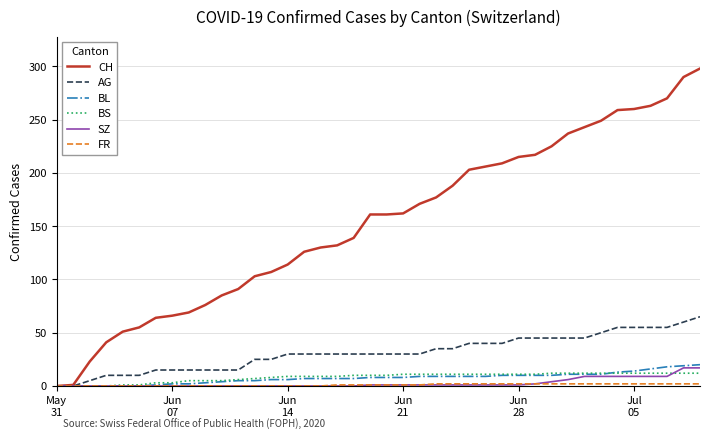

Which series has the largest range (max minus min)?

CH